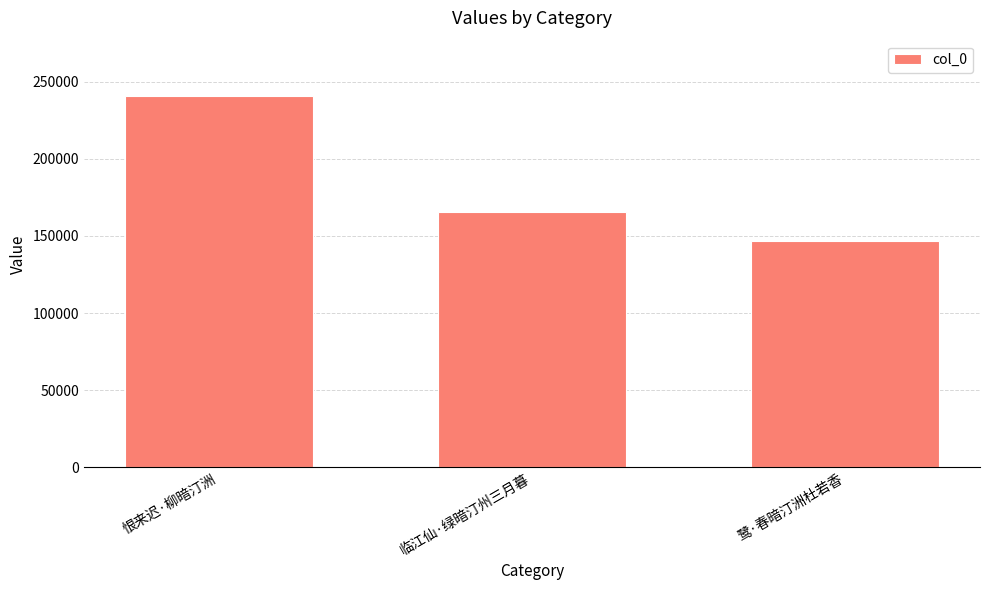

Which has a higher value, 临江仙·绿暗汀州三月暮 or 鹭·春暗汀洲杜若香?

临江仙·绿暗汀州三月暮